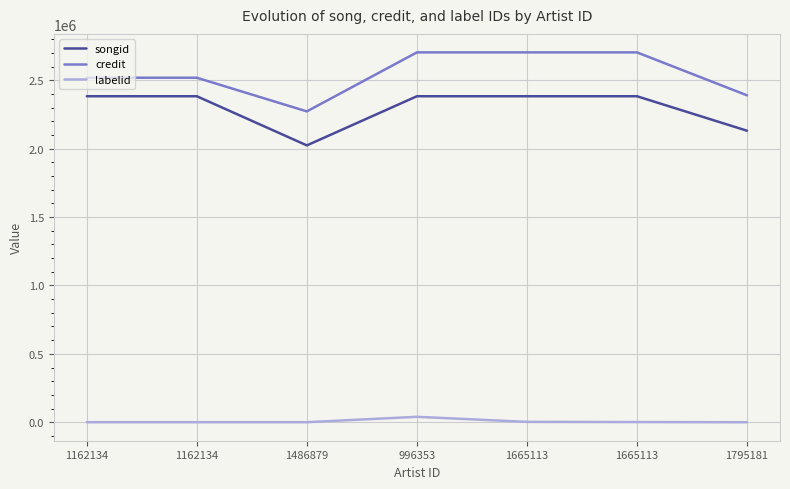

True or false: songid and labelid cross at least once.

False